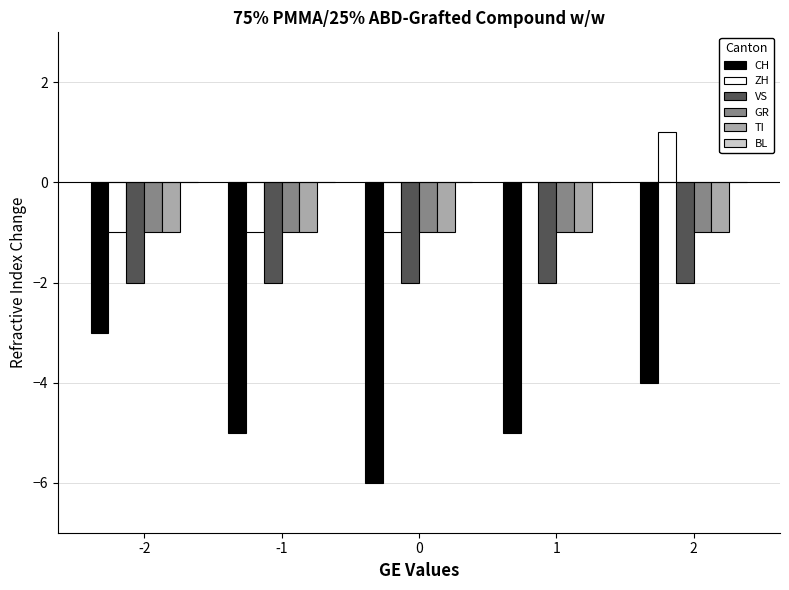

True or false: GR has a value of -2 at -1.

False